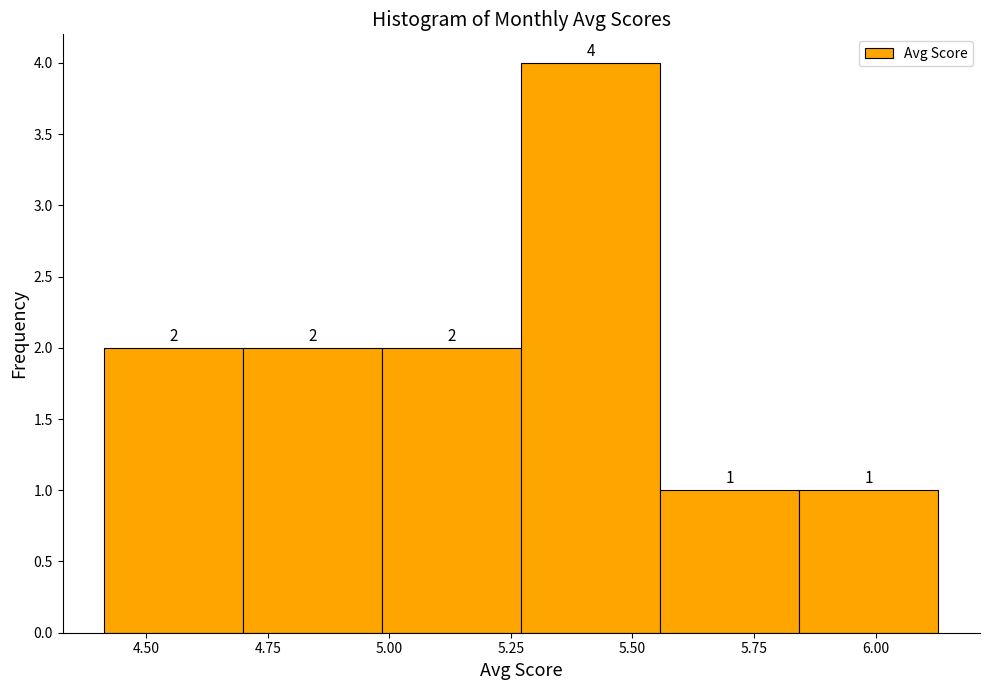

Reading left to right, list every bar in this chart as the range it spans on the x-axis followed by its height. The bar edges are not printed on the chart, so give them approximately, as read against the axis.

4.40 to 4.70: 2
4.70 to 5.00: 2
5.00 to 5.25: 2
5.25 to 5.55: 4
5.55 to 5.85: 1
5.85 to 6.15: 1